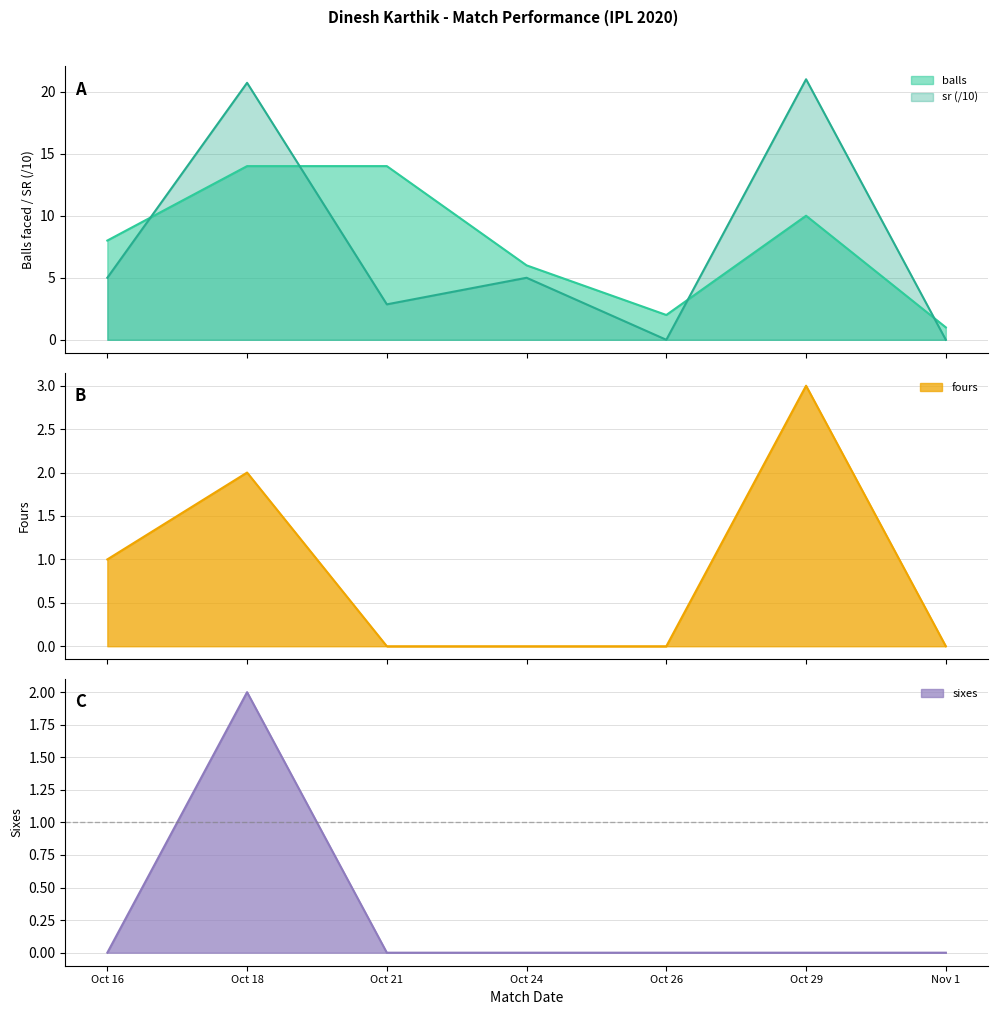

What is the sum of the sr values at Oct 21 and Nov 1?

2.9